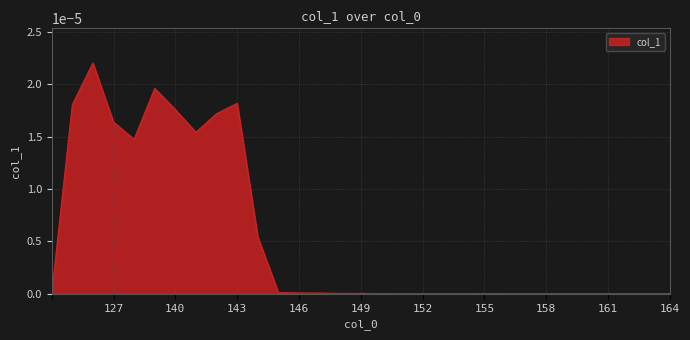

Is it true that the value at 158 is 0.0?

True